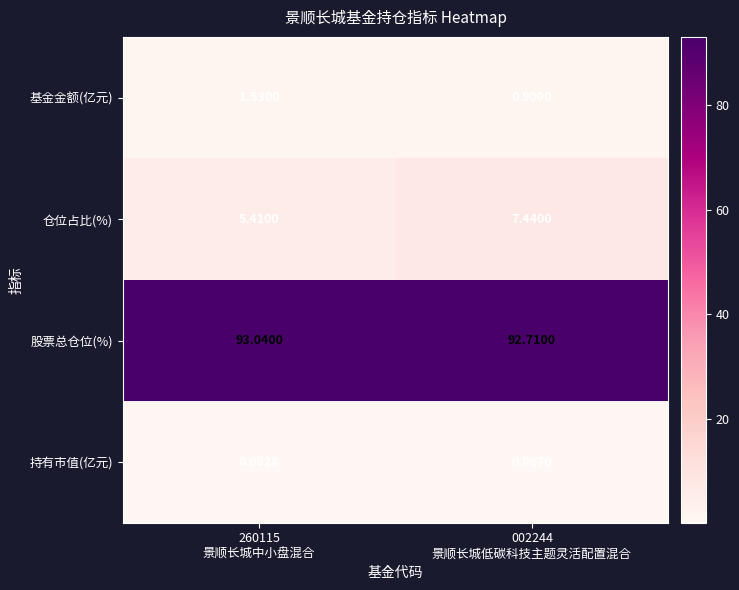

List the series in order of their peak value, highest first.

股票总仓位(%), 仓位占比(%), 基金金额(亿元), 持有市值(亿元)